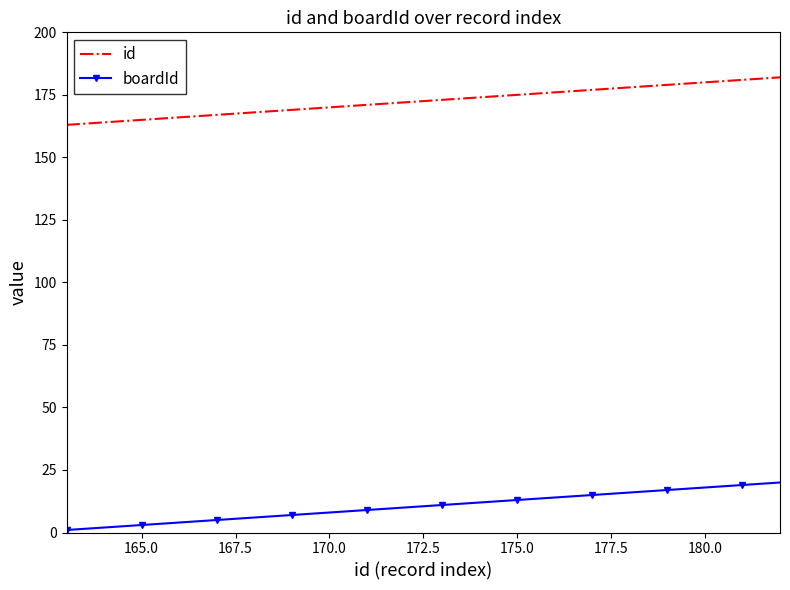

Reading right to left, transcribe all the data shown in this chart.

id: 182	181	180	179	178	177	176	175	174	173	172	171	170	169	168	167	166	165	164	163
boardId: 20	19	18	17	16	15	14	13	12	11	10	9	8	7	6	5	4	3	2	1